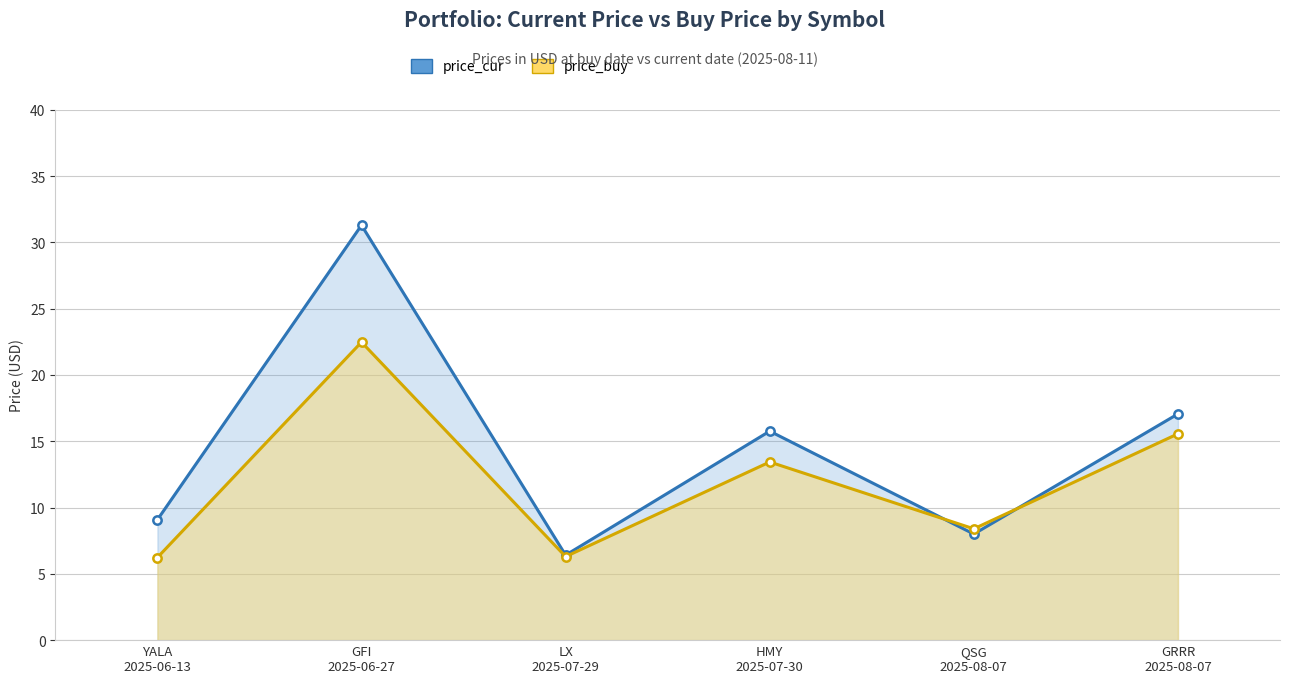

What are all the series names shown in the legend?

price_cur, price_buy